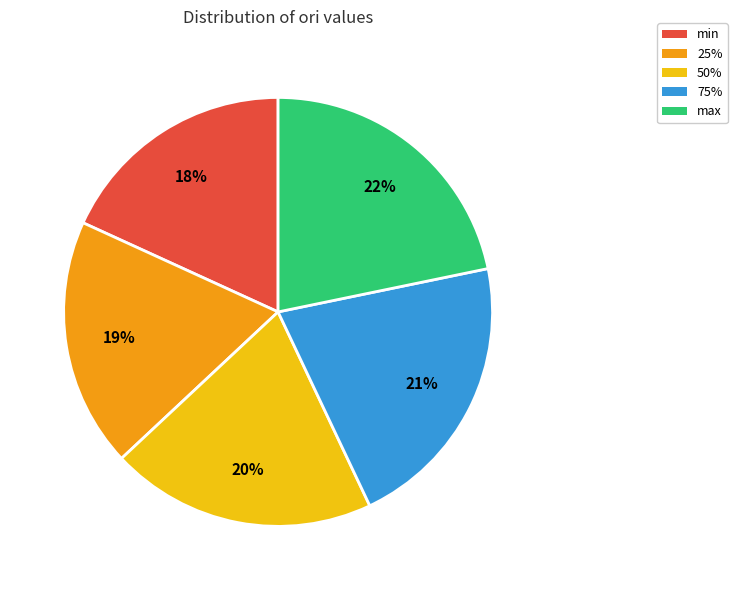

True or false: 50% accounts for 31% of the total.

False